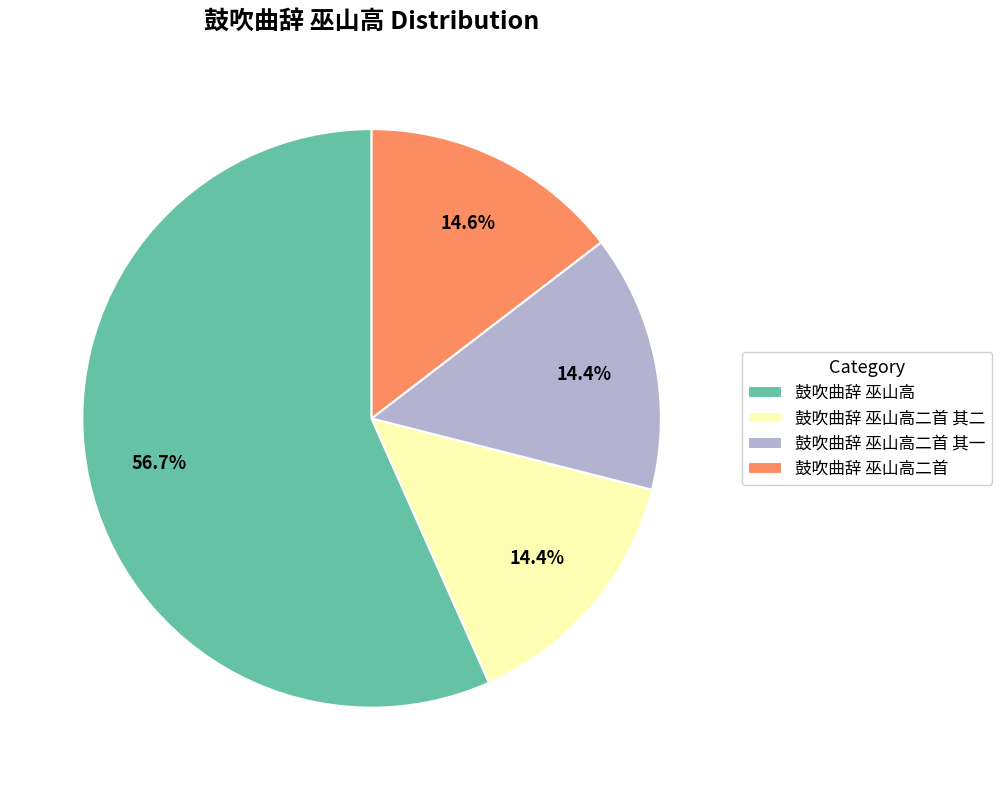

Do 鼓吹曲辞 巫山高二首 其一 and 鼓吹曲辞 巫山高二首 其二 together represent more than half of the pie?

No